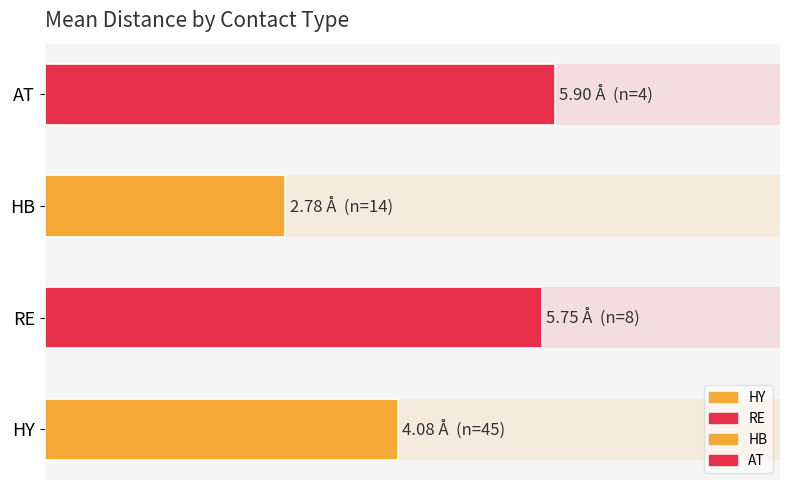

What position from the left is HB?

3